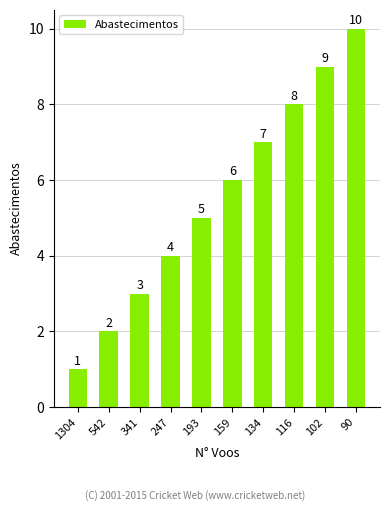

What is the difference between the values at 1304 and 341?

2